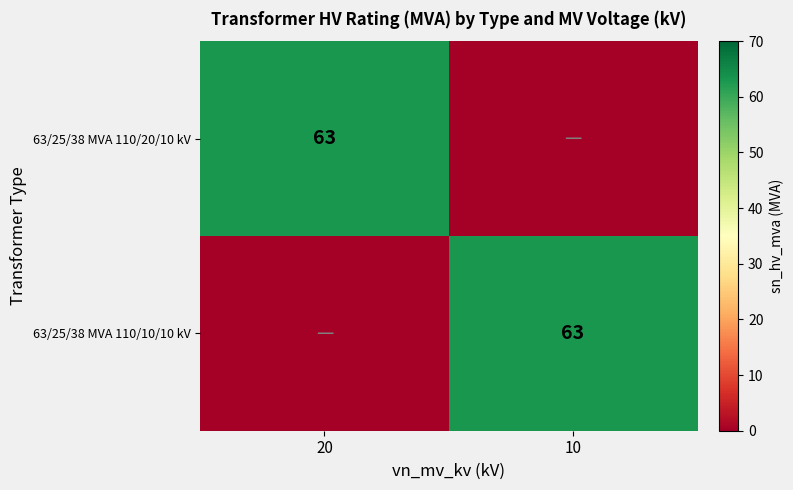

What is the total value across all series at 10?

63